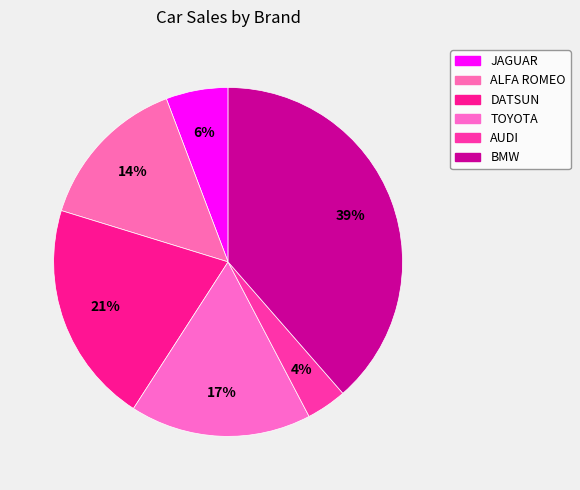

Does DATSUN account for over 50% of the chart?

No